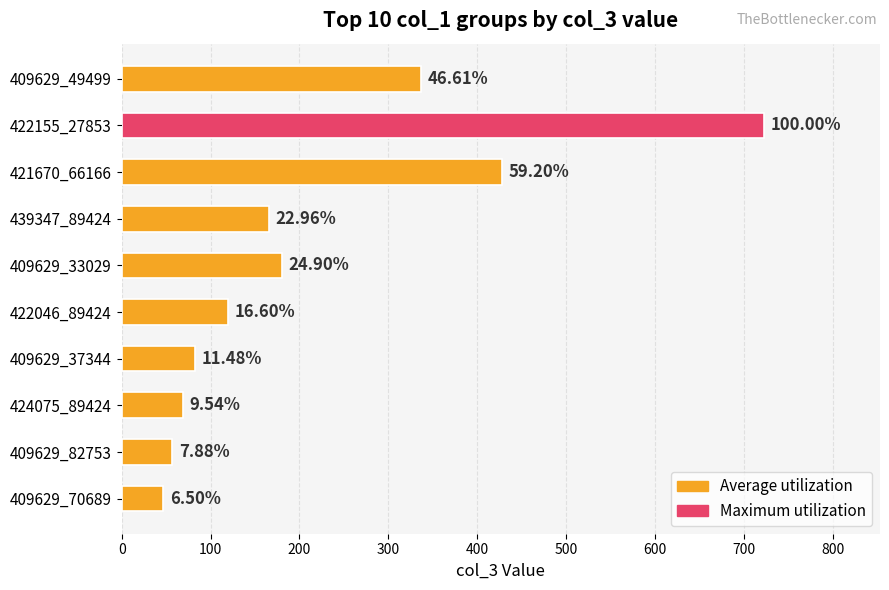

How many bars are there in total?

10